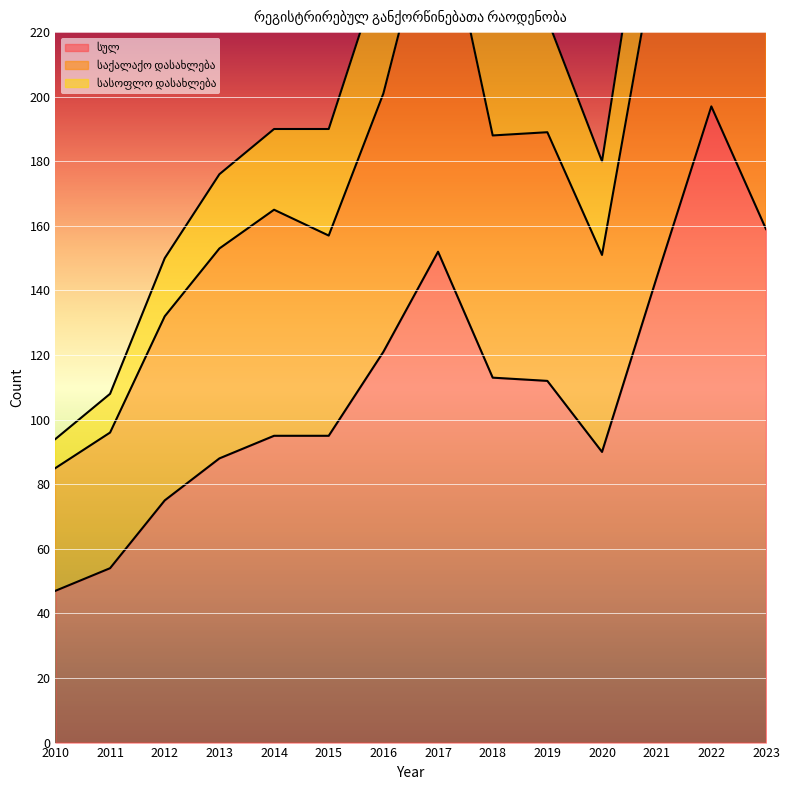

What is the difference between the სულ values at 2022 and 2011?

143